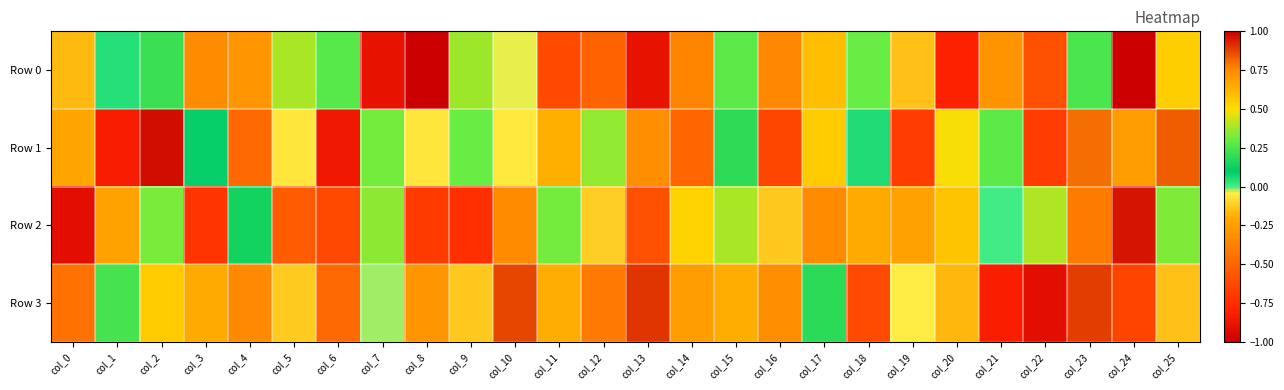

Reading left to right, transcribe all the data shown in this chart.

Row 0: col_0=-0.2	col_1=0.0	col_2=0.2	col_3=0.7	col_4=0.7	col_5=0.4	col_6=0.3	col_7=-0.9	col_8=-1.0	col_9=0.4	col_10=-0.0	col_11=-0.6	col_12=-0.5	col_13=-0.9	col_14=-0.4	col_15=0.3	col_16=-0.3	col_17=0.6	col_18=0.3	col_19=-0.1	col_20=-0.8	col_21=-0.3	col_22=-0.6	col_23=0.2	col_24=-1.0	col_25=0.5
Row 1: col_0=0.7	col_1=-0.8	col_2=1.0	col_3=0.1	col_4=-0.5	col_5=-0.1	col_6=-0.9	col_7=0.3	col_8=-0.1	col_9=0.3	col_10=-0.1	col_11=0.6	col_12=0.4	col_13=-0.3	col_14=-0.5	col_15=0.2	col_16=-0.6	col_17=0.6	col_18=0.1	col_19=-0.7	col_20=0.5	col_21=0.3	col_22=-0.7	col_23=0.8	col_24=0.7	col_25=0.8
Row 2: col_0=-0.9	col_1=-0.2	col_2=0.3	col_3=-0.7	col_4=0.1	col_5=-0.5	col_6=-0.6	col_7=0.3	col_8=-0.7	col_9=-0.7	col_10=0.7	col_11=0.3	col_12=-0.1	col_13=-0.6	col_14=0.5	col_15=0.4	col_16=-0.1	col_17=0.7	col_18=0.7	col_19=-0.2	col_20=0.6	col_21=0.0	col_22=0.4	col_23=-0.4	col_24=1.0	col_25=0.3
Row 3: col_0=-0.4	col_1=0.2	col_2=0.5	col_3=-0.2	col_4=0.8	col_5=-0.1	col_6=-0.5	col_7=-0.0	col_8=0.7	col_9=-0.1	col_10=0.9	col_11=-0.2	col_12=-0.4	col_13=0.9	col_14=0.7	col_15=0.6	col_16=-0.3	col_17=0.2	col_18=-0.6	col_19=-0.0	col_20=-0.2	col_21=-0.8	col_22=-0.9	col_23=0.9	col_24=-0.6	col_25=-0.1